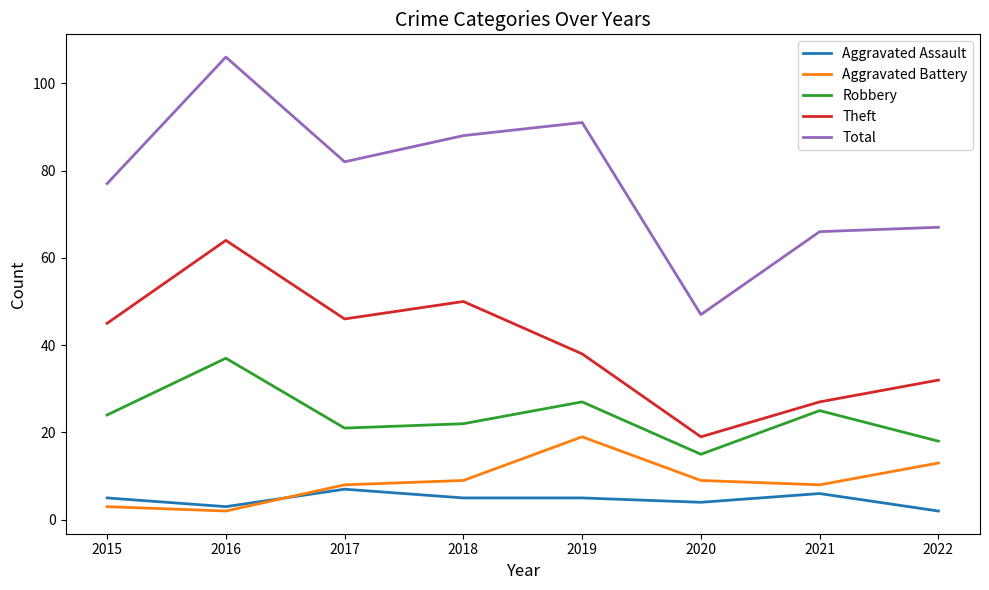

True or false: Aggravated Battery and Robbery intersect in this chart.

False